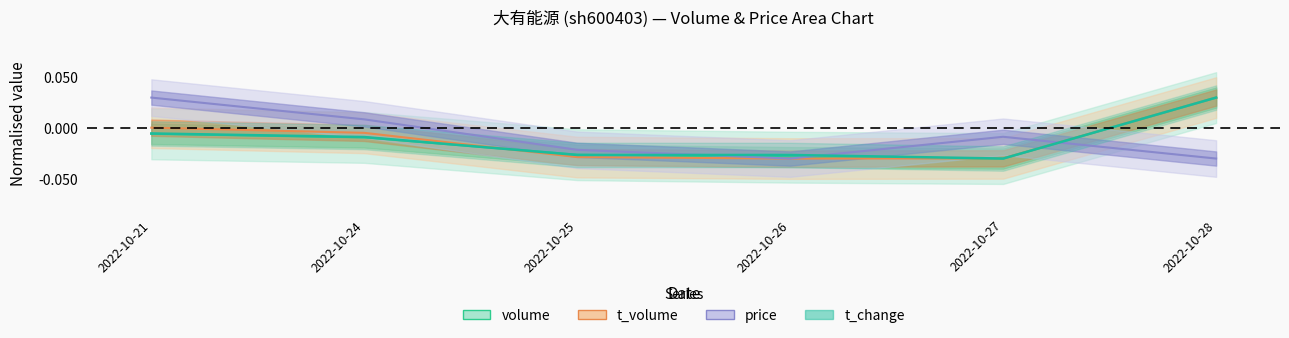

What is the total value across all series at 2022-10-26?

-0.1